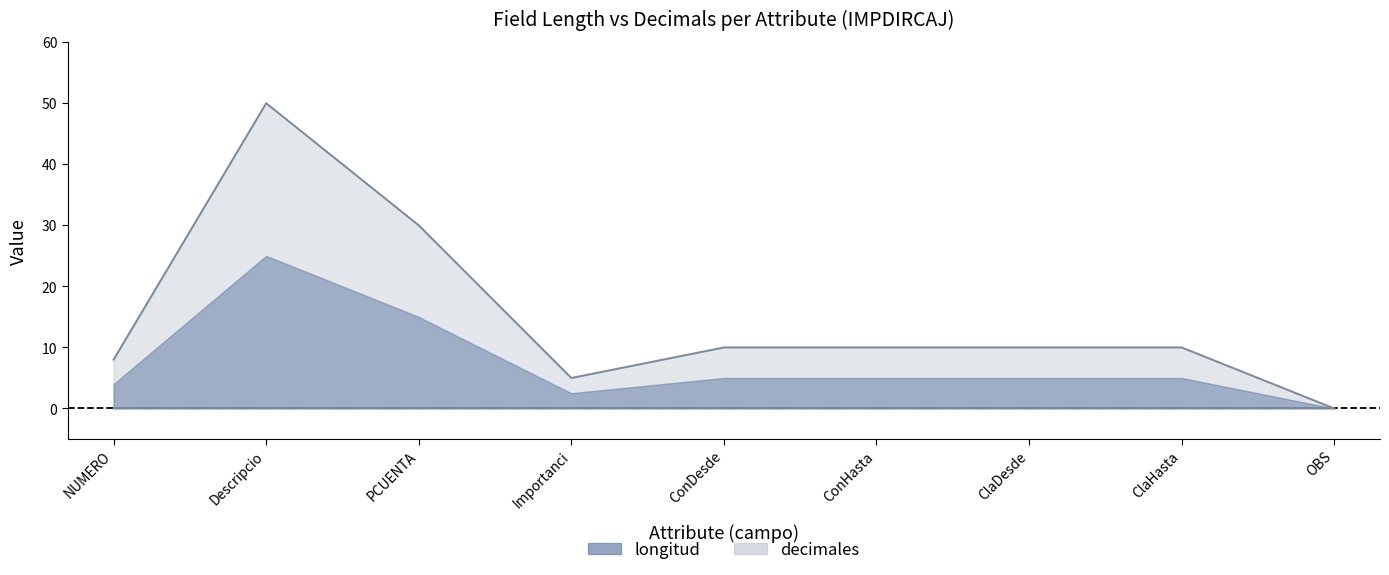

List the labels in order of value, smallest first.

OBS, Importanci, NUMERO, ConDesde, ConHasta, ClaDesde, ClaHasta, PCUENTA, Descripcio